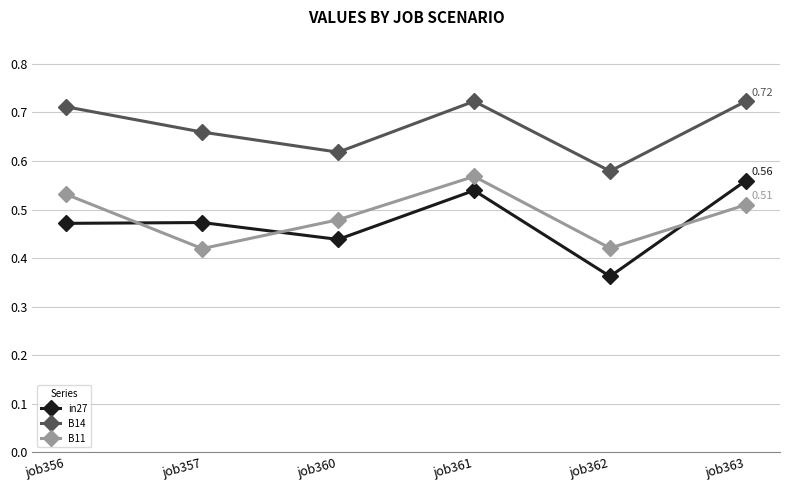

Is it true that B11 equals 0.3 at job360?

False